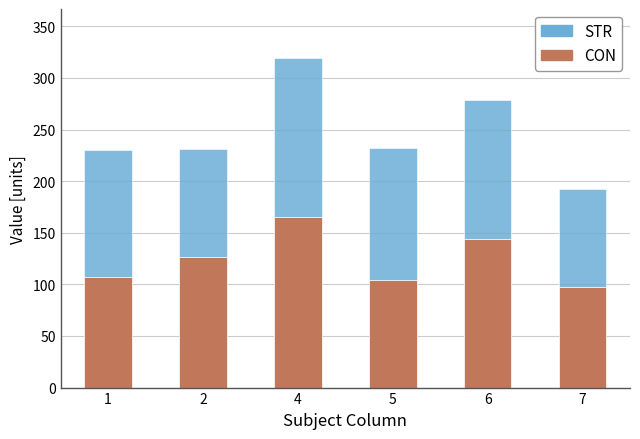

How many data points in CON are above 126?

3